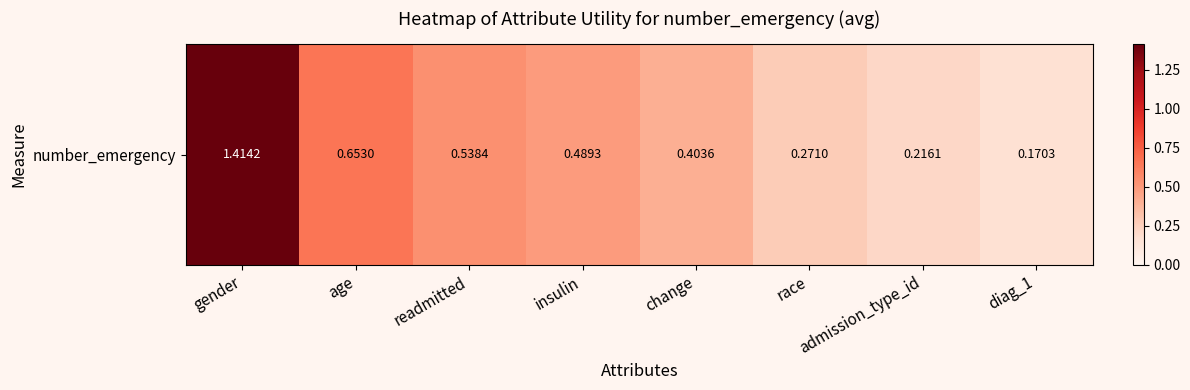

Which category has the lowest value across all series?

diag_1